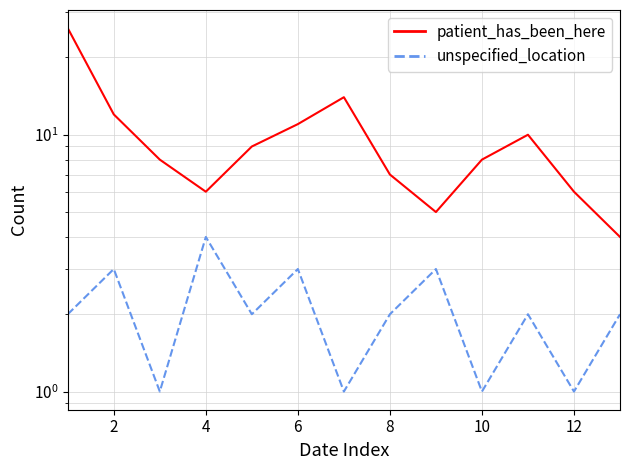

Count the unspecified_location values in the range 1 to 3.

12